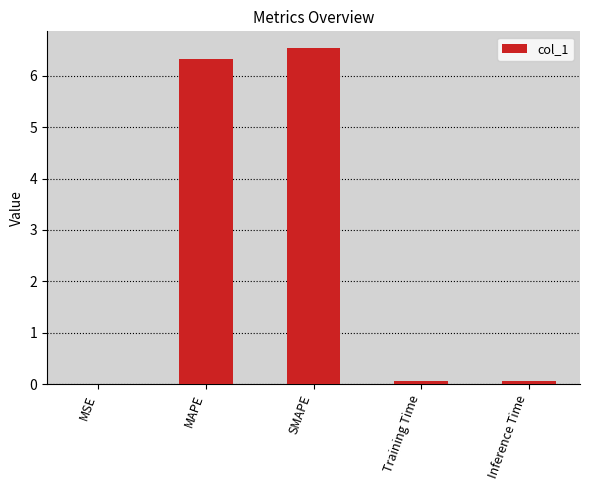

What is the change in value from SMAPE to Training Time?

-6.5